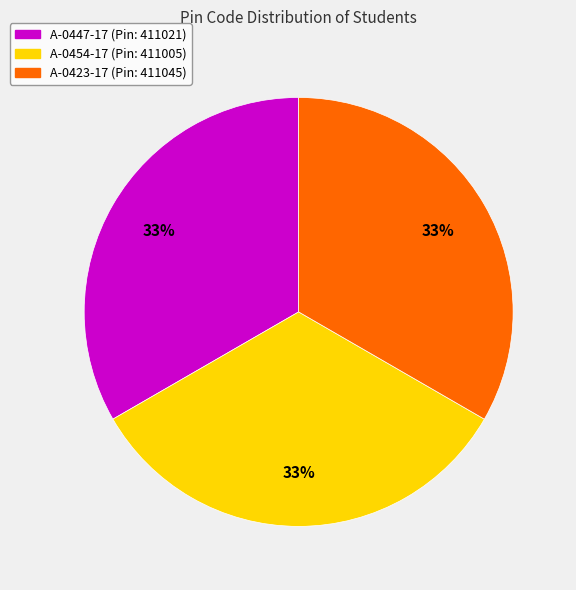

To the nearest percent, what is the average slice percentage?

33%